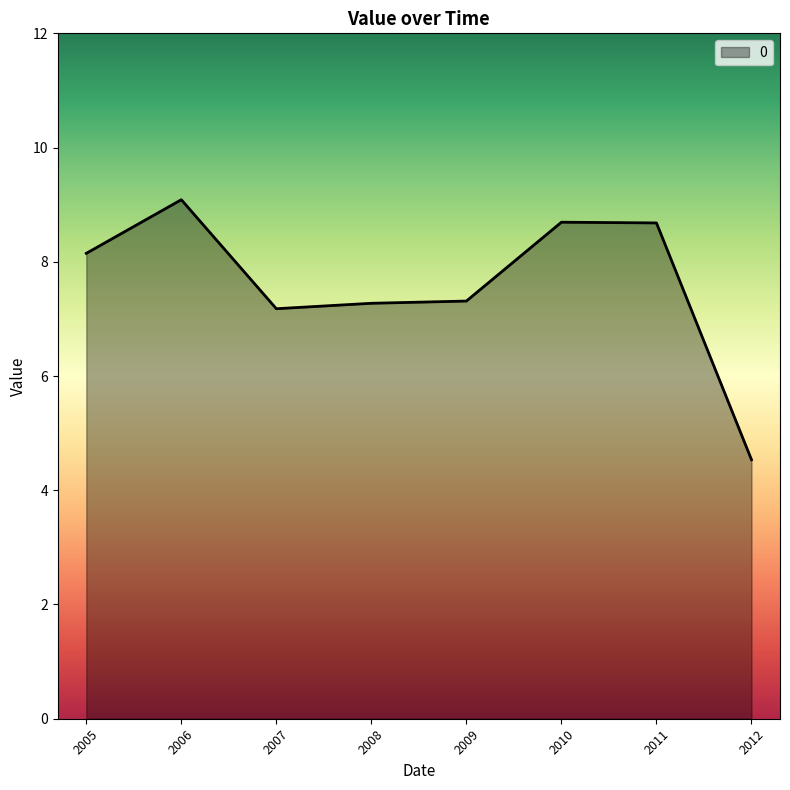

How many lines are shown in the chart?

1